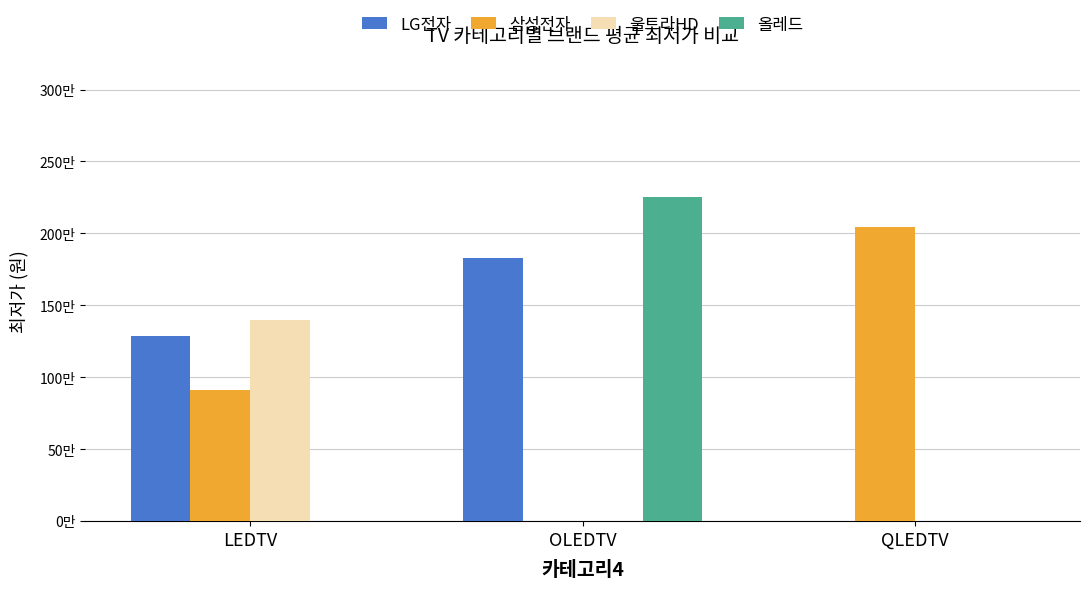

At which category is the sum across all series the highest?

OLEDTV